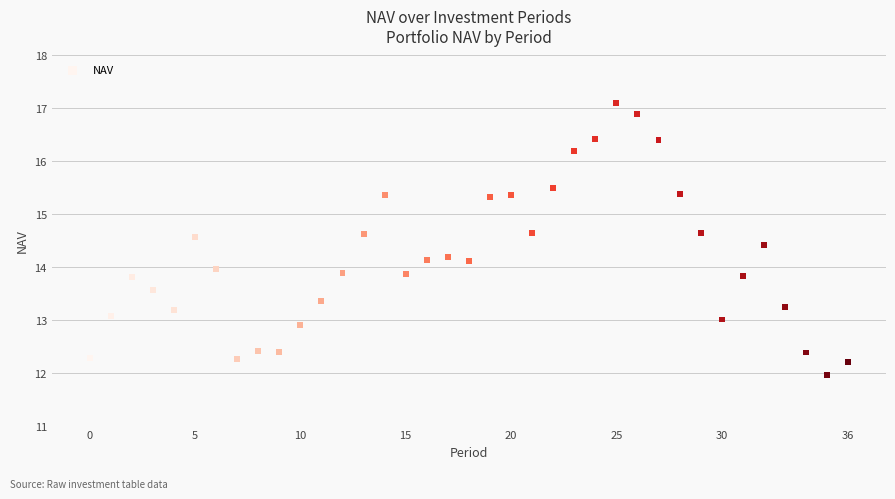

What is the range of Y values (max minus min)?

5.1